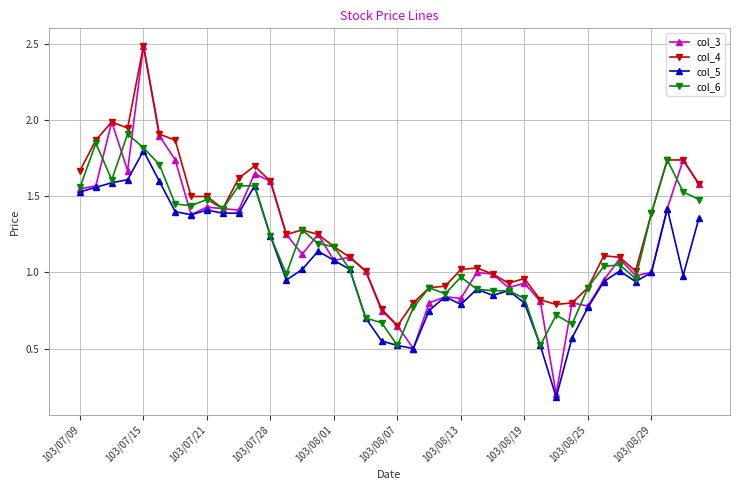

How many distinct data groups are displayed?

4